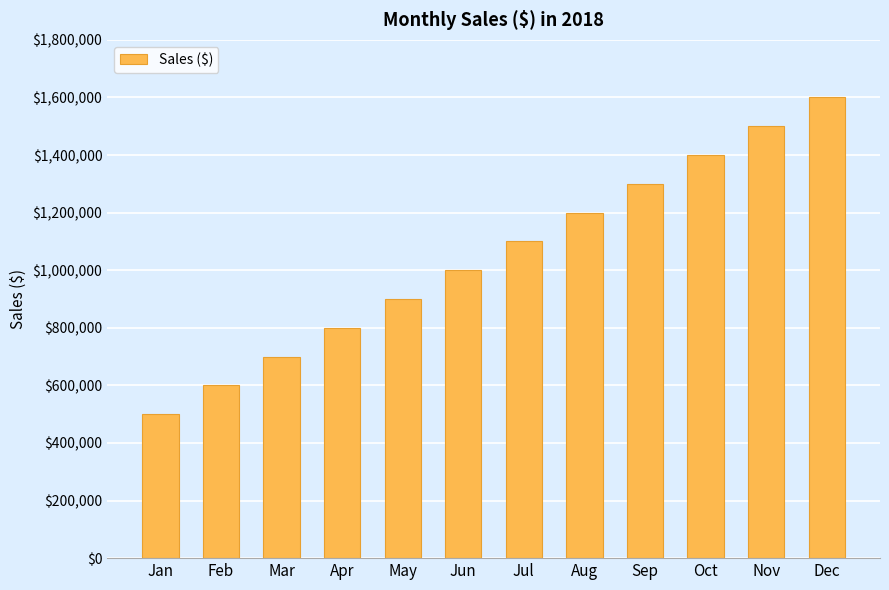

Are the bars grouped side by side (vs. stacked)?

No